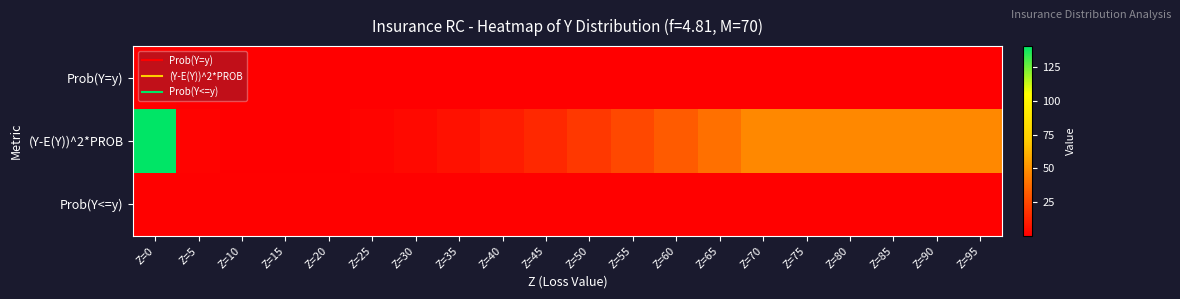

Which series changed the most between Z=25 and Z=85?

(Y-E(Y))^2*PROB